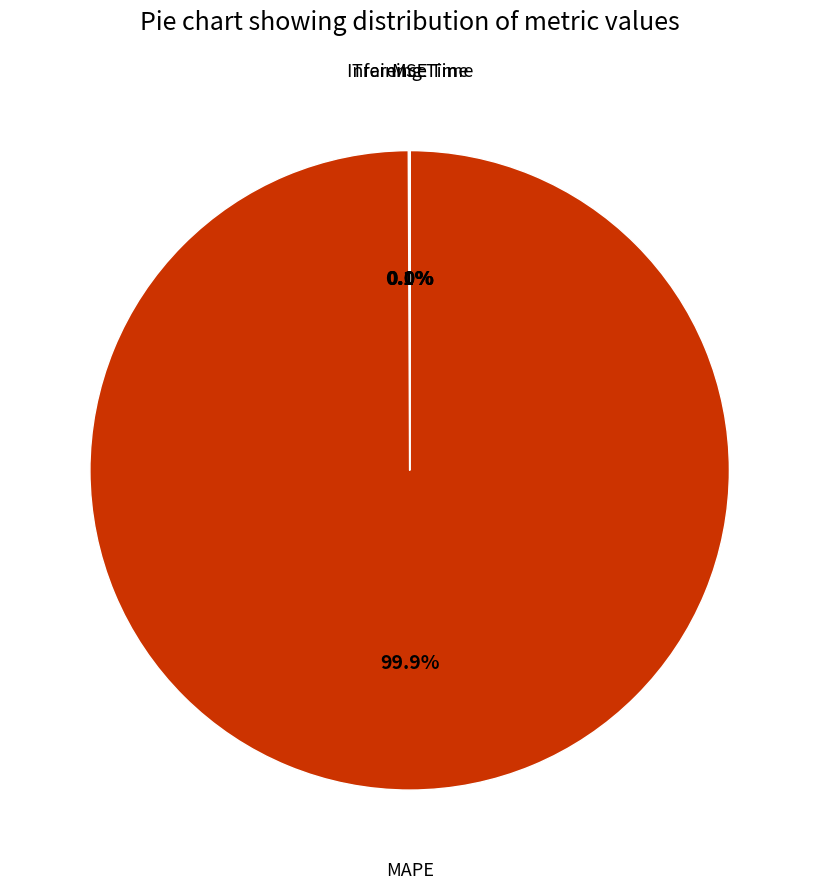

Is there any slice that represents more than half of the pie?

Yes